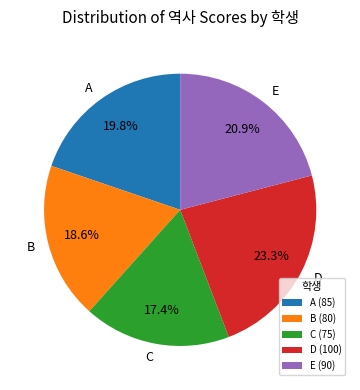

To the nearest percent, what is the average slice percentage?

20%